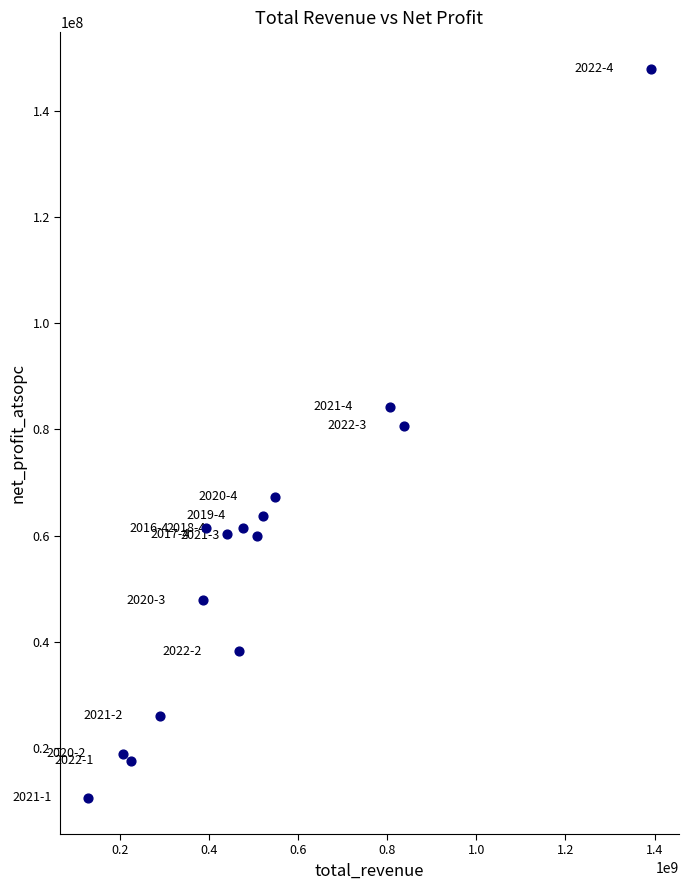

What is the range of X values (max minus min)?

1261253494.0